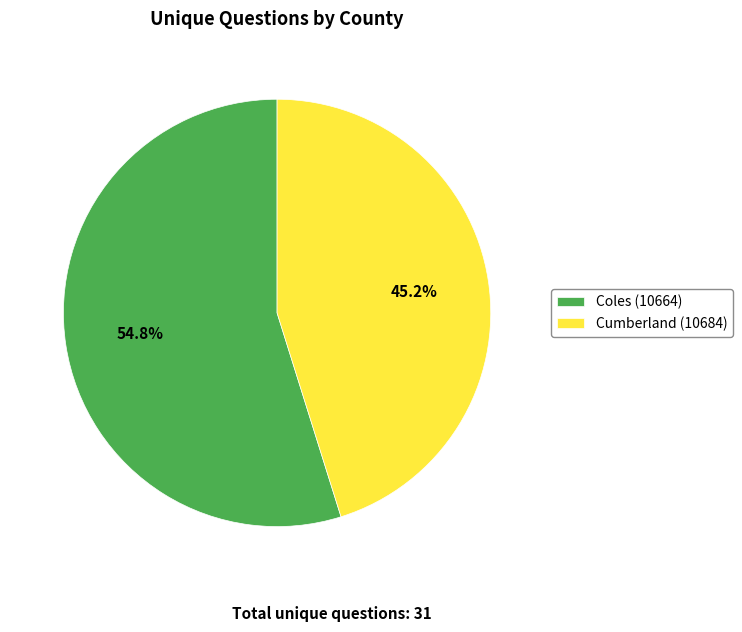

What is the smallest slice in the pie chart?

Cumberland (10684)